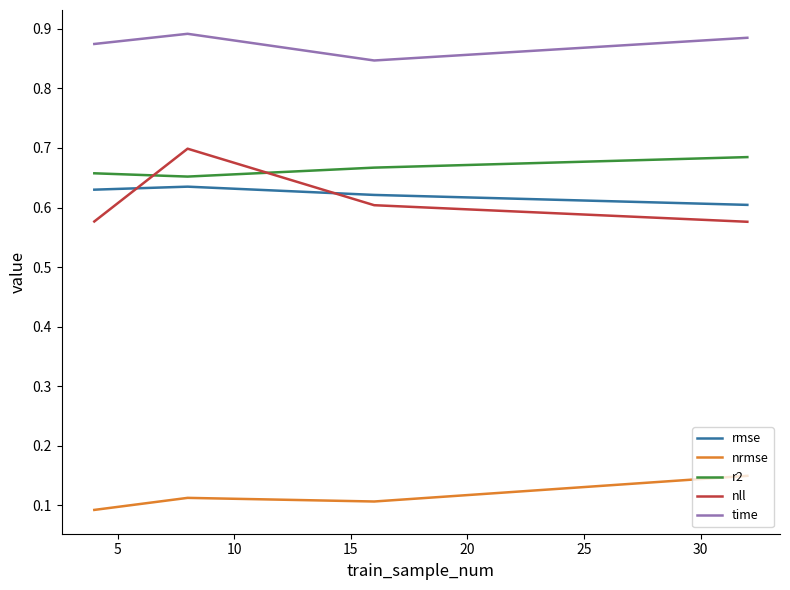

After their last crossing, which series has the higher values: rmse or nll?

rmse